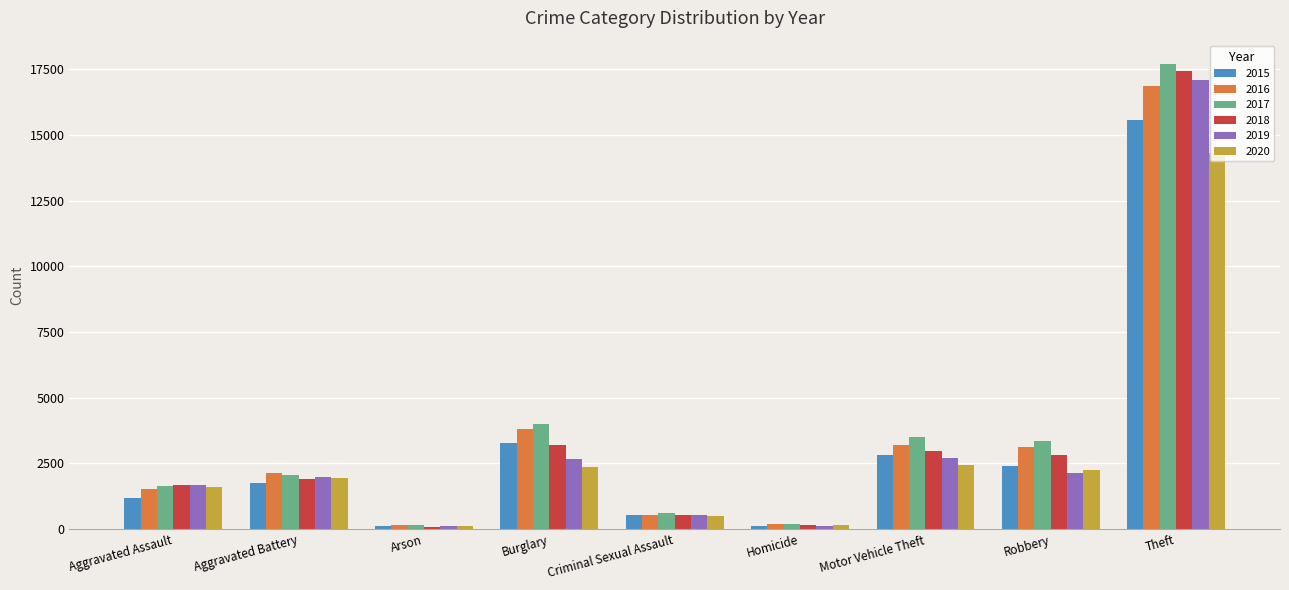

What is the maximum value shown in the chart?

17705